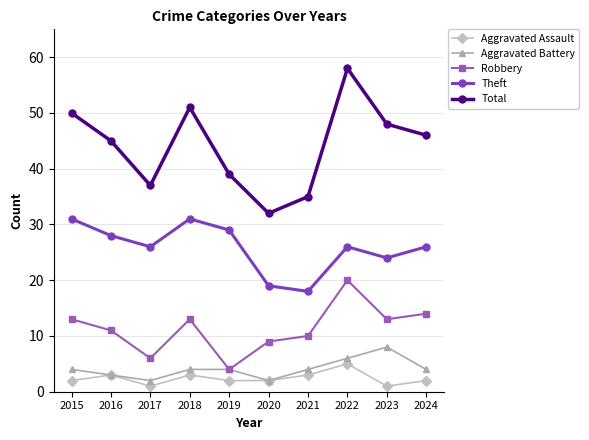

Is this an area chart (filled region under the line)?

No